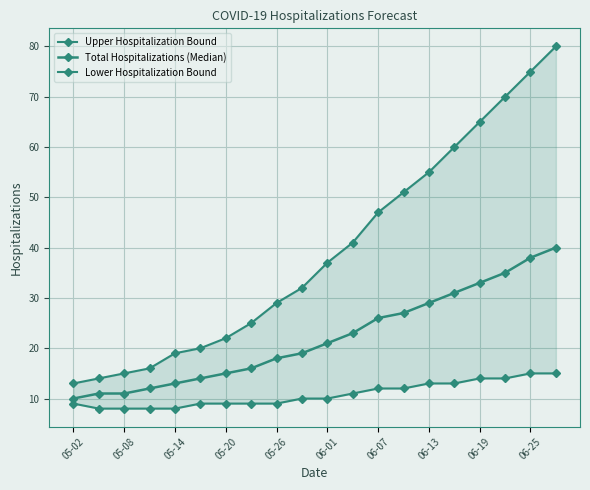

Count the number of data series in this chart.

3